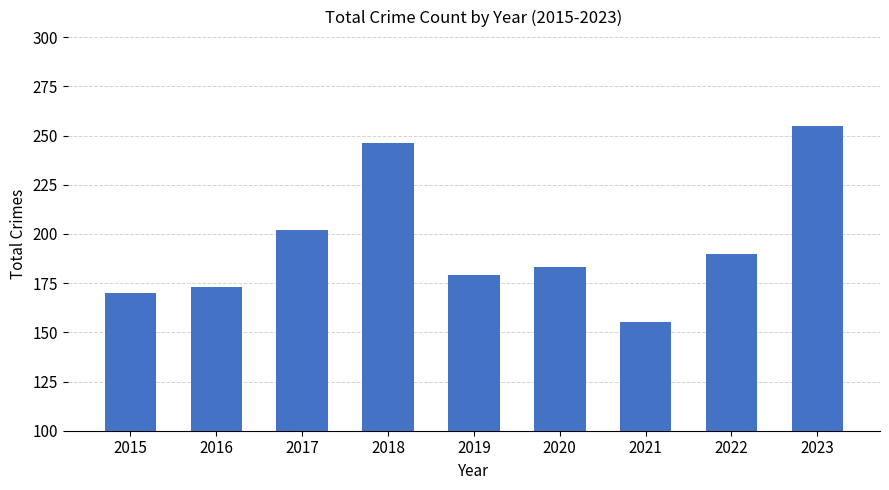

What is the minimum value shown in the chart?

155